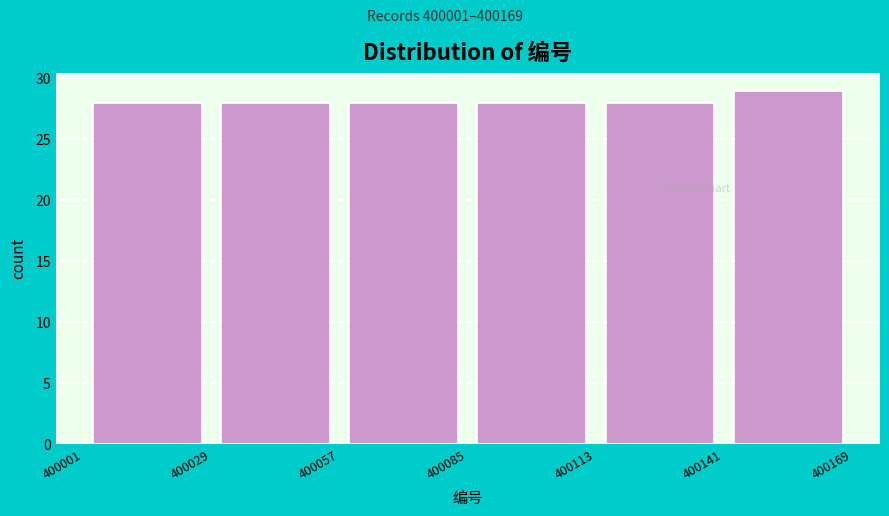

Which range on the x-axis has the tallest bar?

400141 to 400169